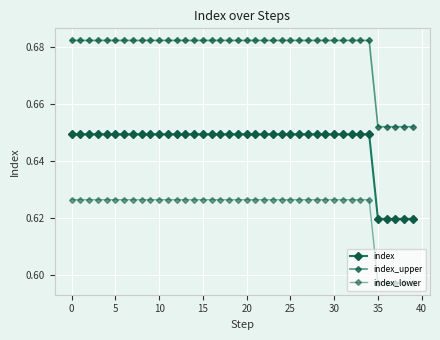

What is the sum of all index_lower values?

24.9